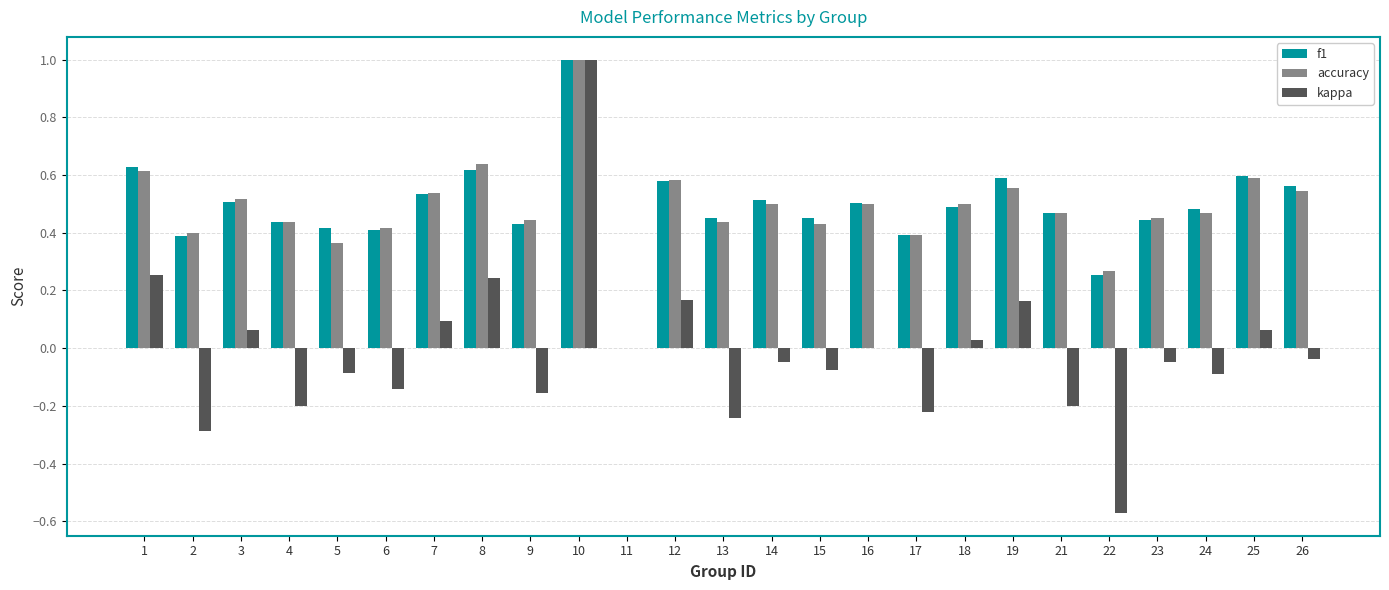

At which label is f1 closest to 0?

11